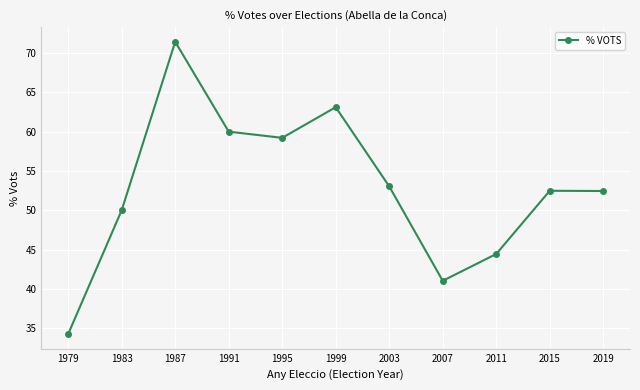

What is the sum of all values?

581.5